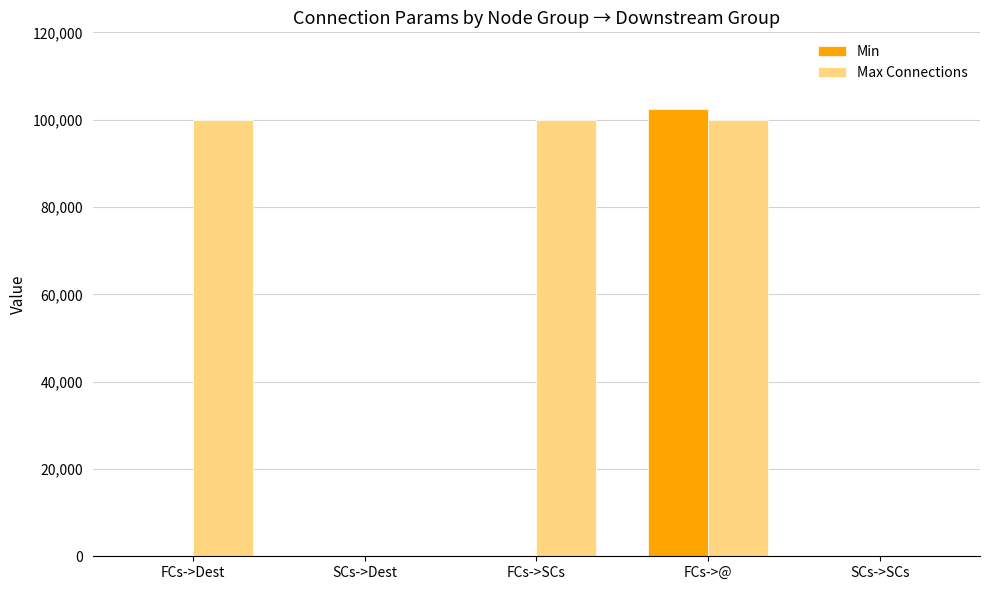

How many groups of bars are there?

5